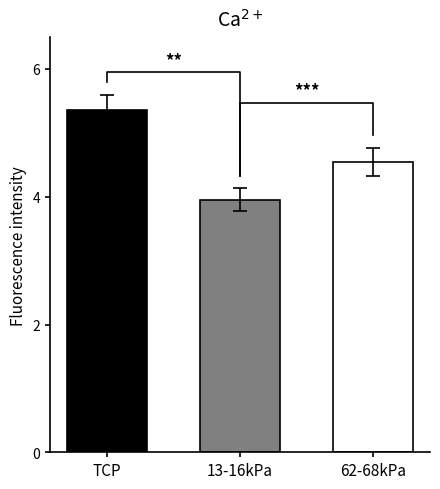

The mean_fitness series shows 5.3 at after_carryover. True or false?

False